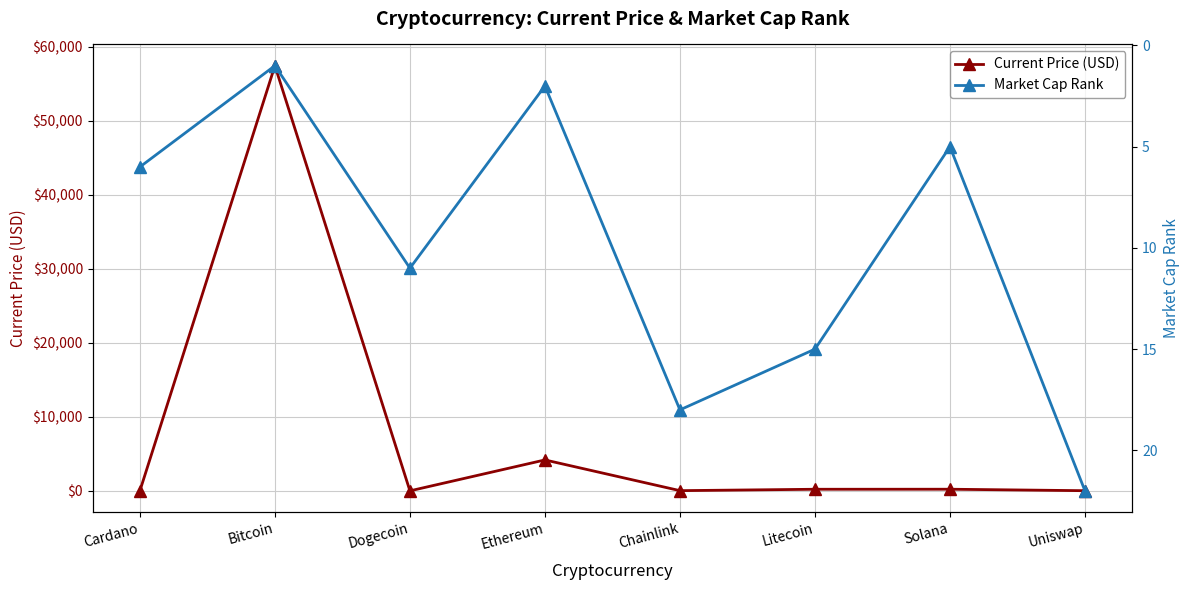

True or false: Current Price (USD) has a value of 33141.7 at Bitcoin.

False